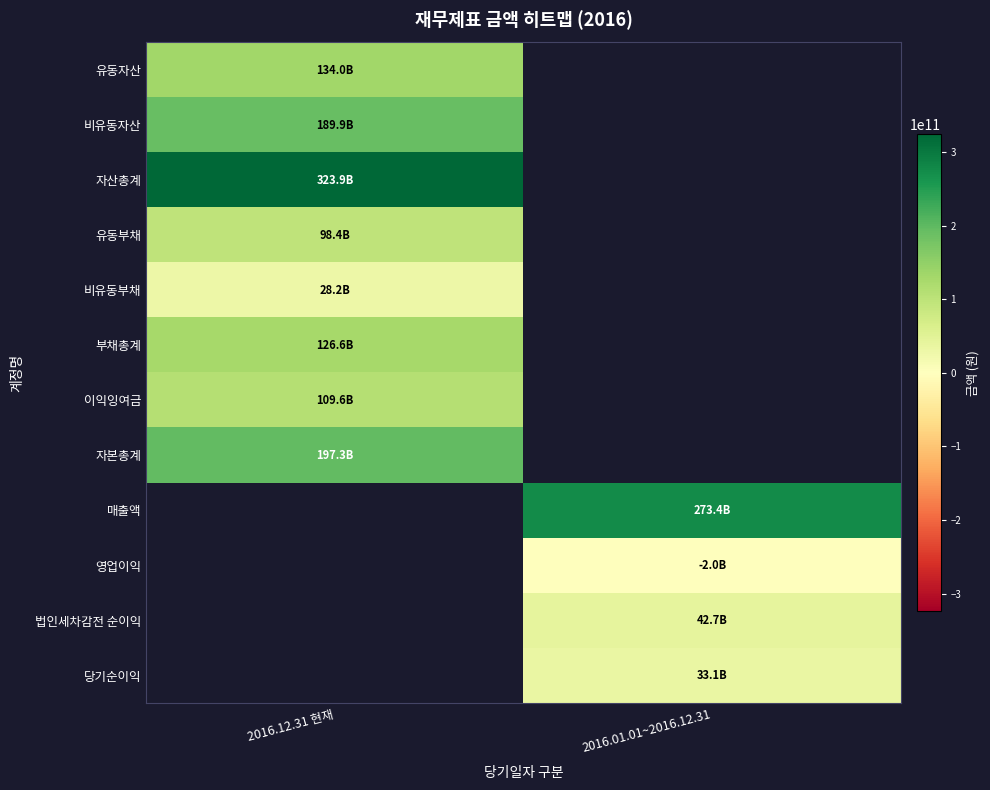

The 매출액 series shows 273427163966.0 at 2016.01.01~2016.12.31. True or false?

True